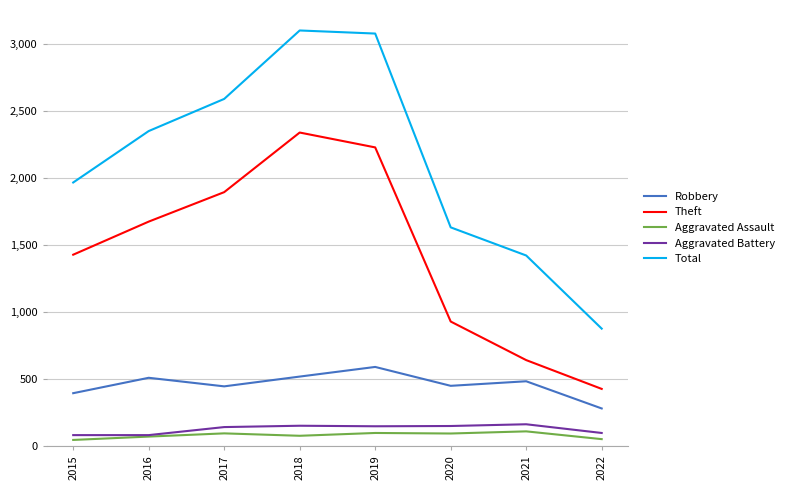

The value of Aggravated Battery at 2020 is 150. True or false?

True